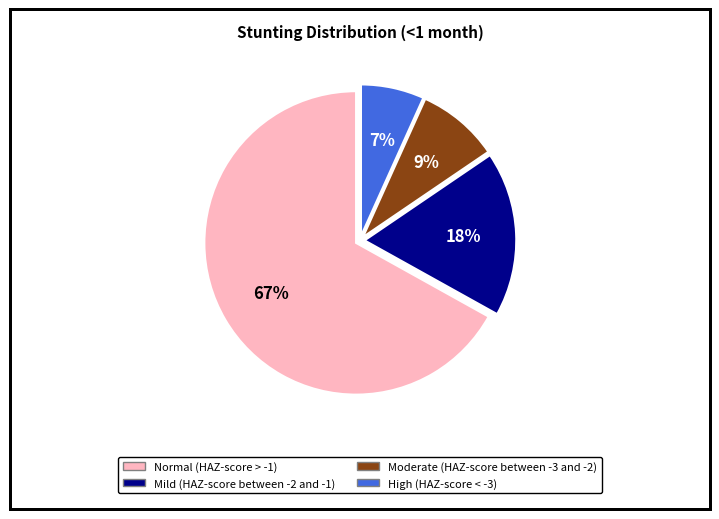

How many segments does this pie chart have?

4